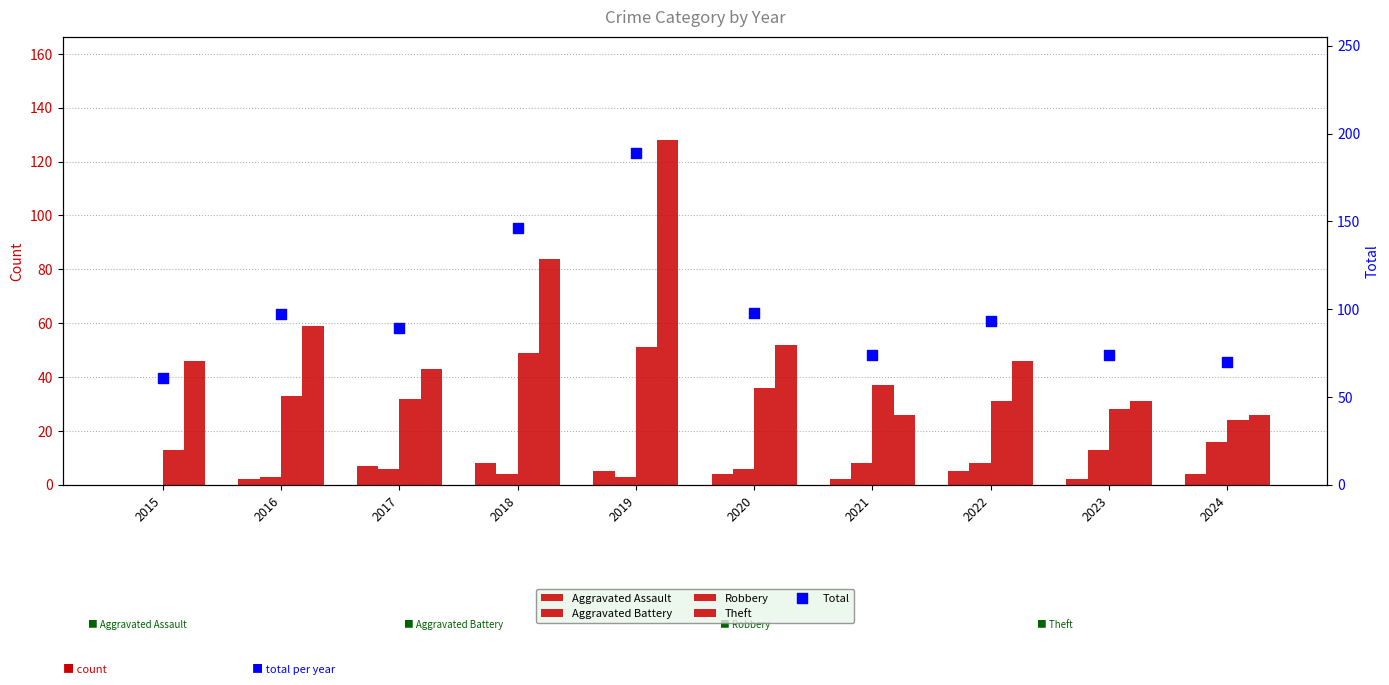

Which series contains the highest Y value?

Total